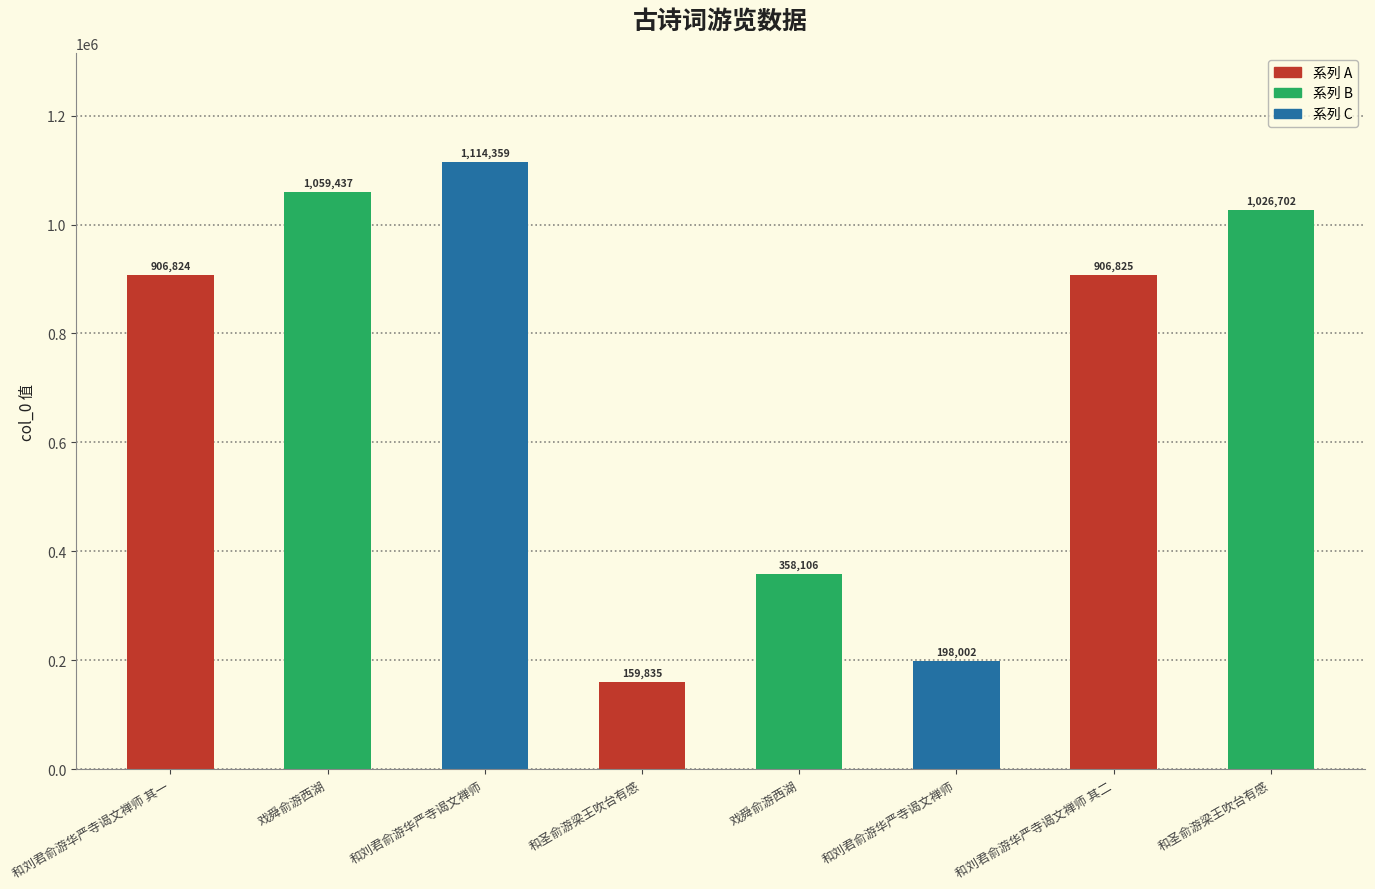

The value at 和刘君俞游华严寺谒文禅师 其一 is 600109. True or false?

False